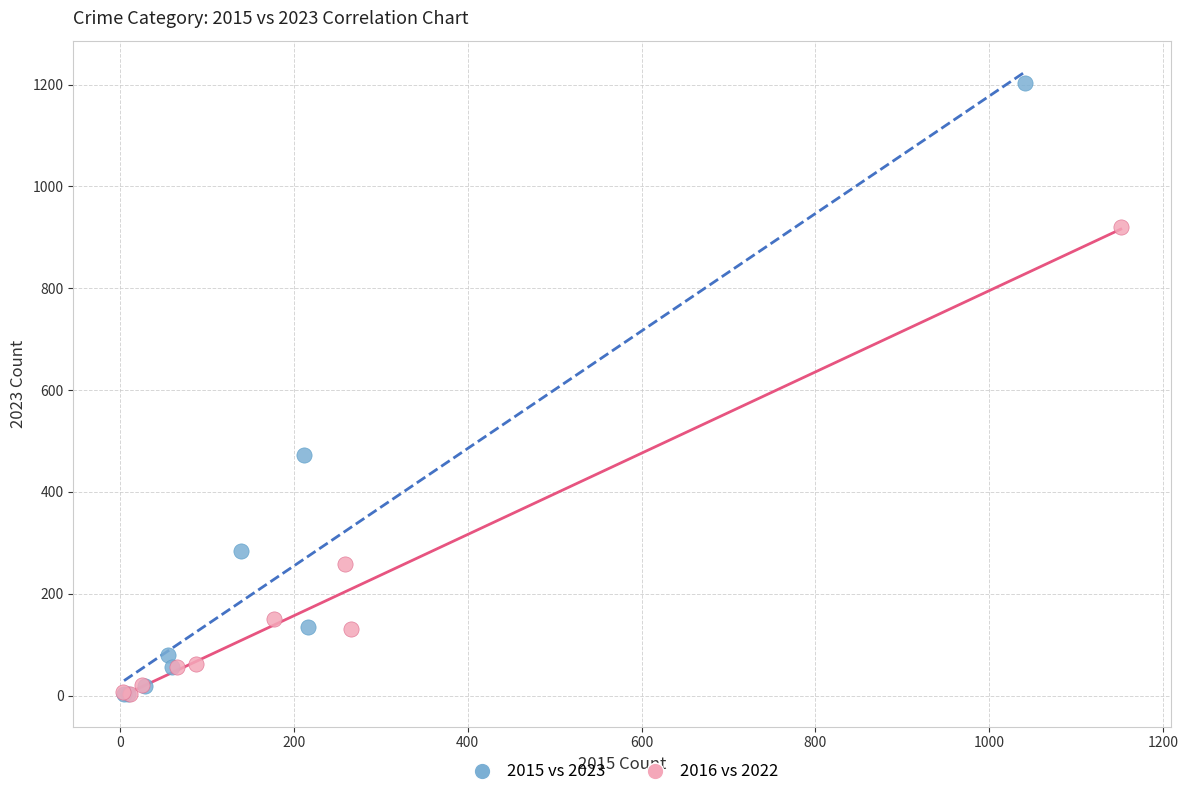

Which series reaches the maximum Y coordinate?

2015 vs 2023